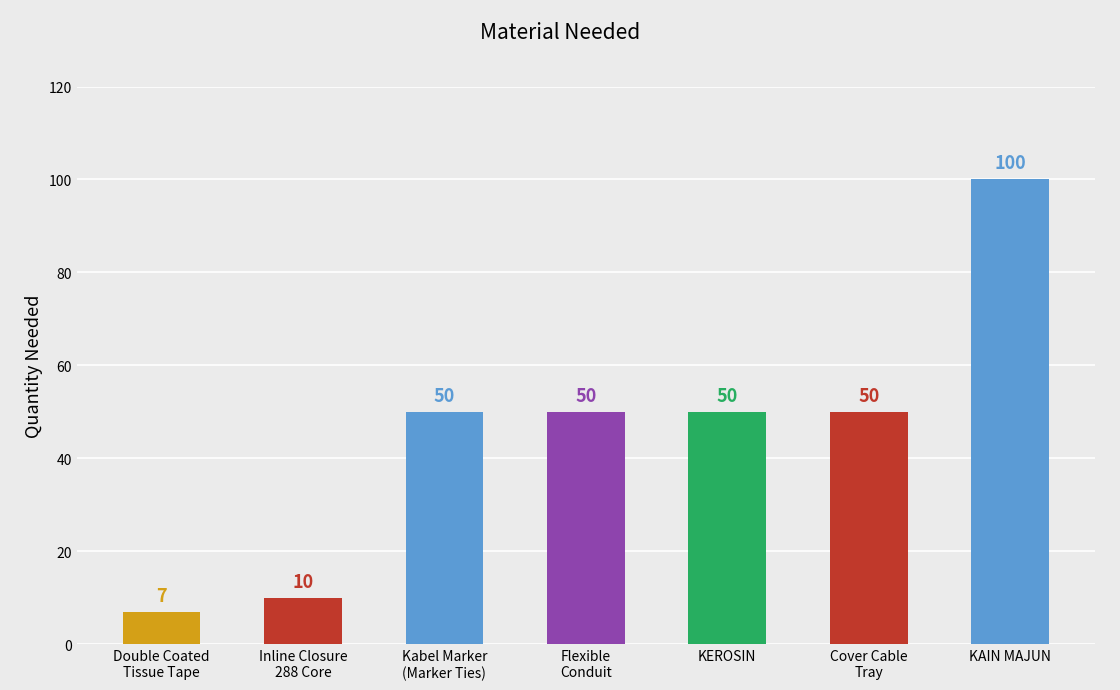

What is the value of the 6th bar from the left?

50